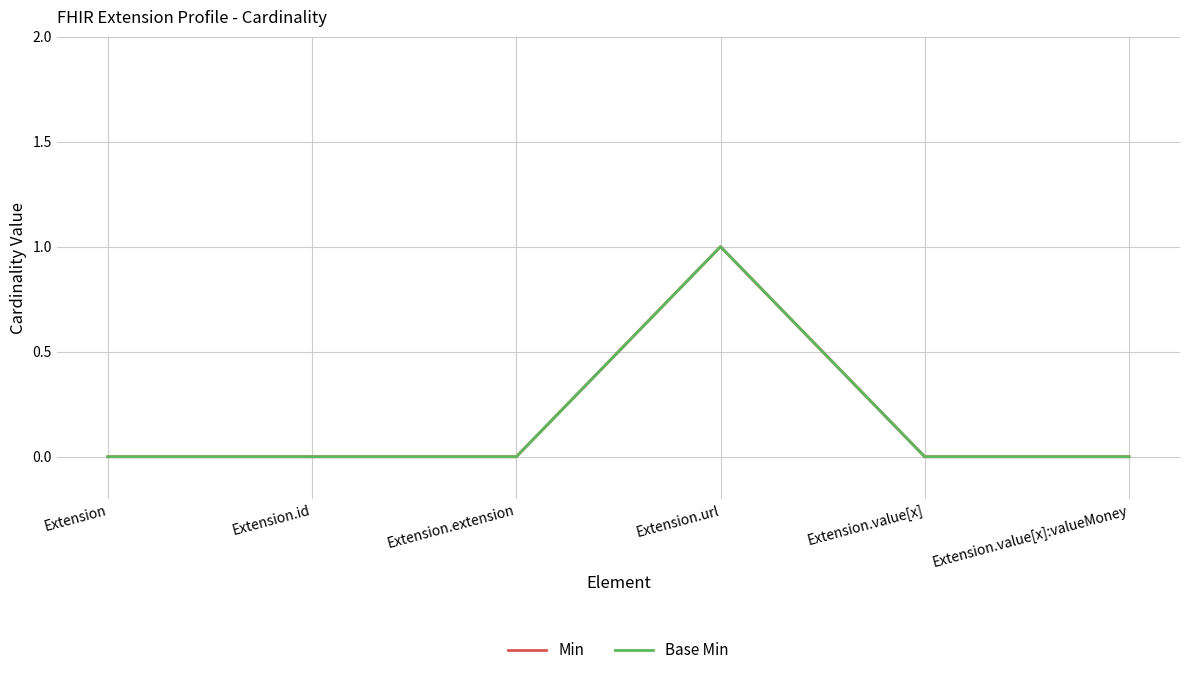

Rank the series by their maximum value, from highest to lowest.

Min, Base Min